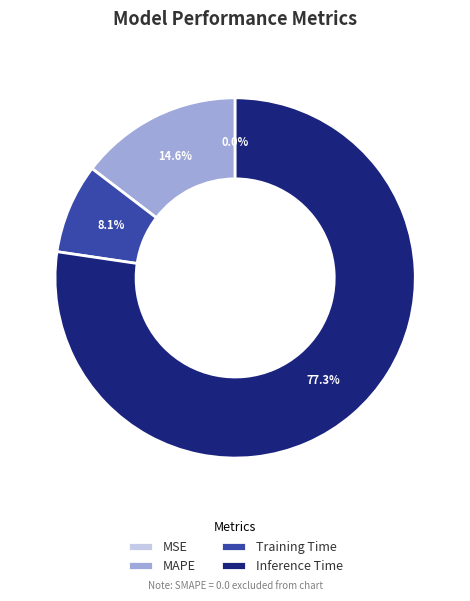

What portion of the pie excludes Training Time?

91.9%